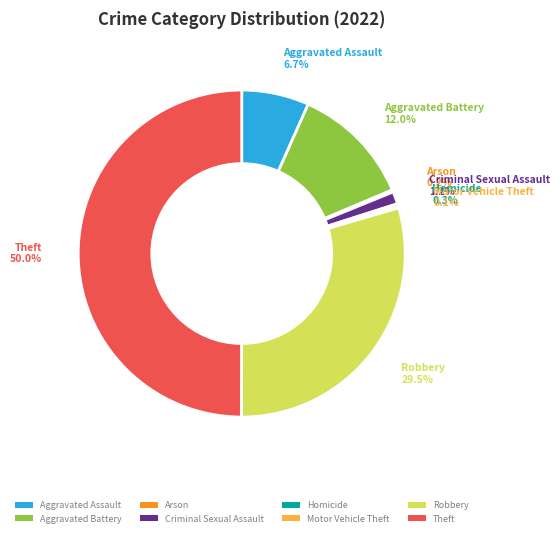

Which category has the biggest portion of the pie?

Theft